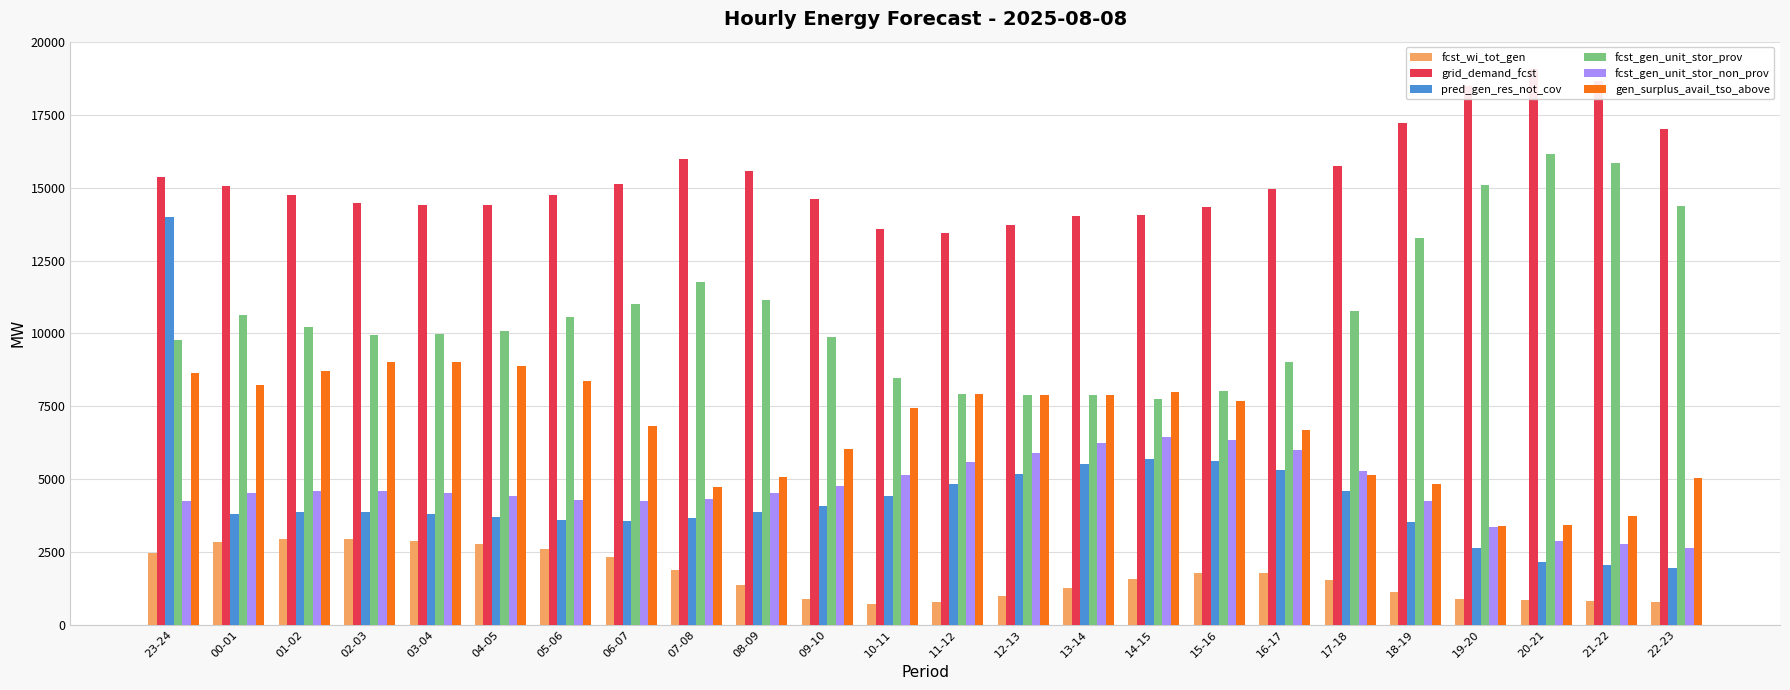

What is the value of the grid_demand_fcst bar at the 1st from the left?

15352